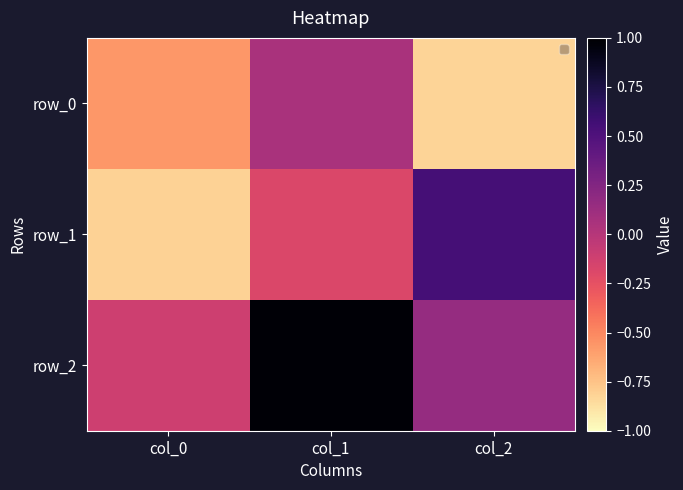

List the labels in order of row_1 value, smallest first.

col_0, col_1, col_2